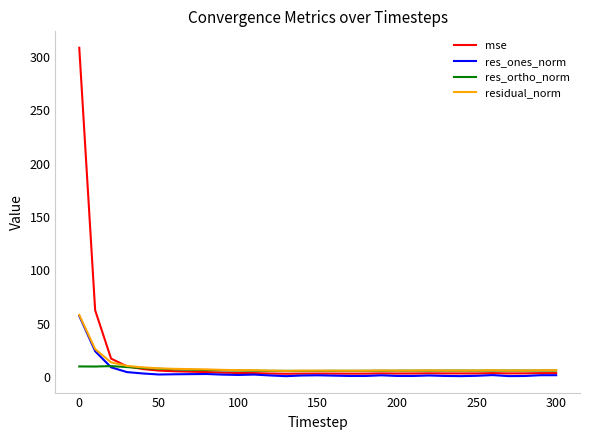

What is the highest value of the res_ones_norm series?

57.4